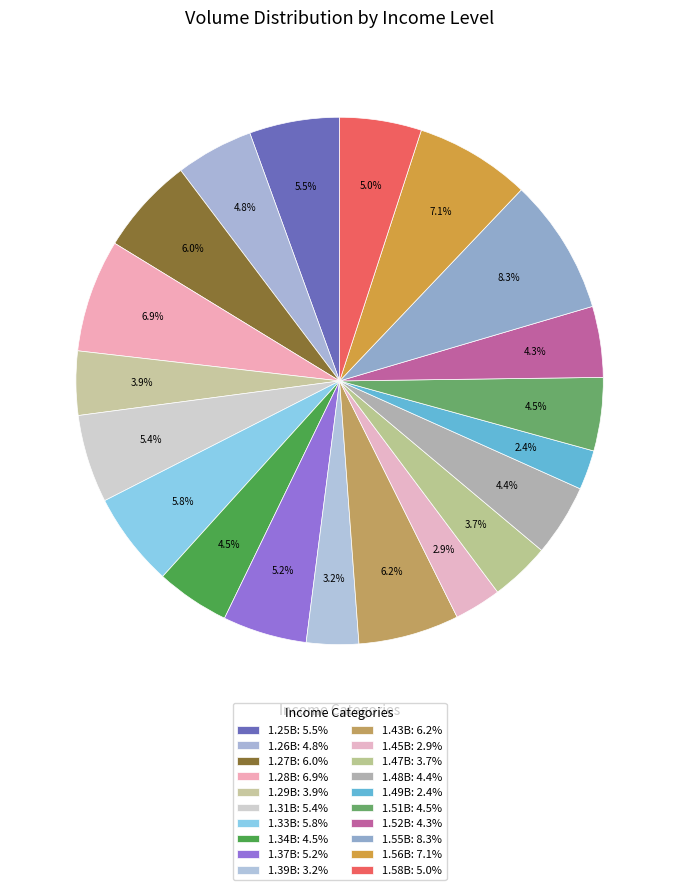

What percentage is the 1.26B slice, to the nearest percent?

5%